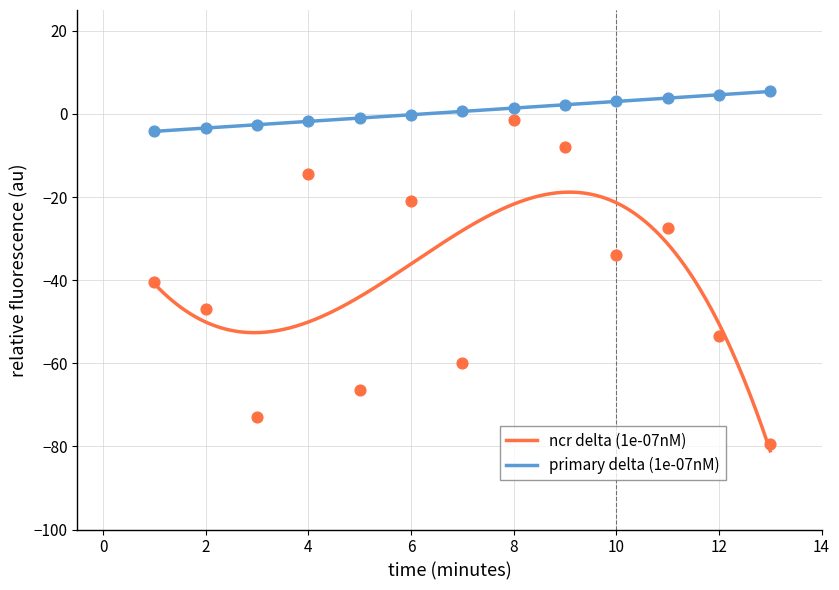

True or false: ncr delta (1e-07nM) and primary delta (1e-07nM) intersect in this chart.

False